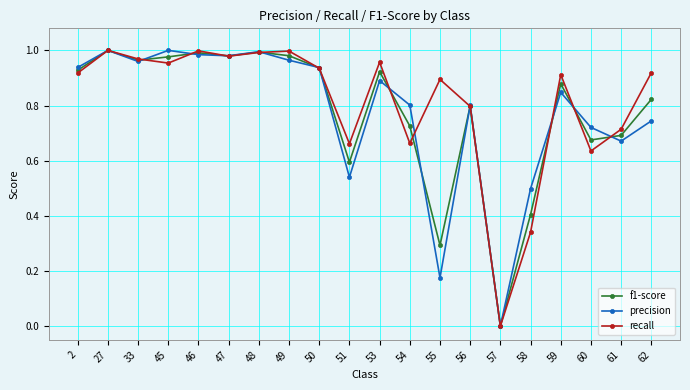

True or false: precision has a value of 0.7 at 51.

False